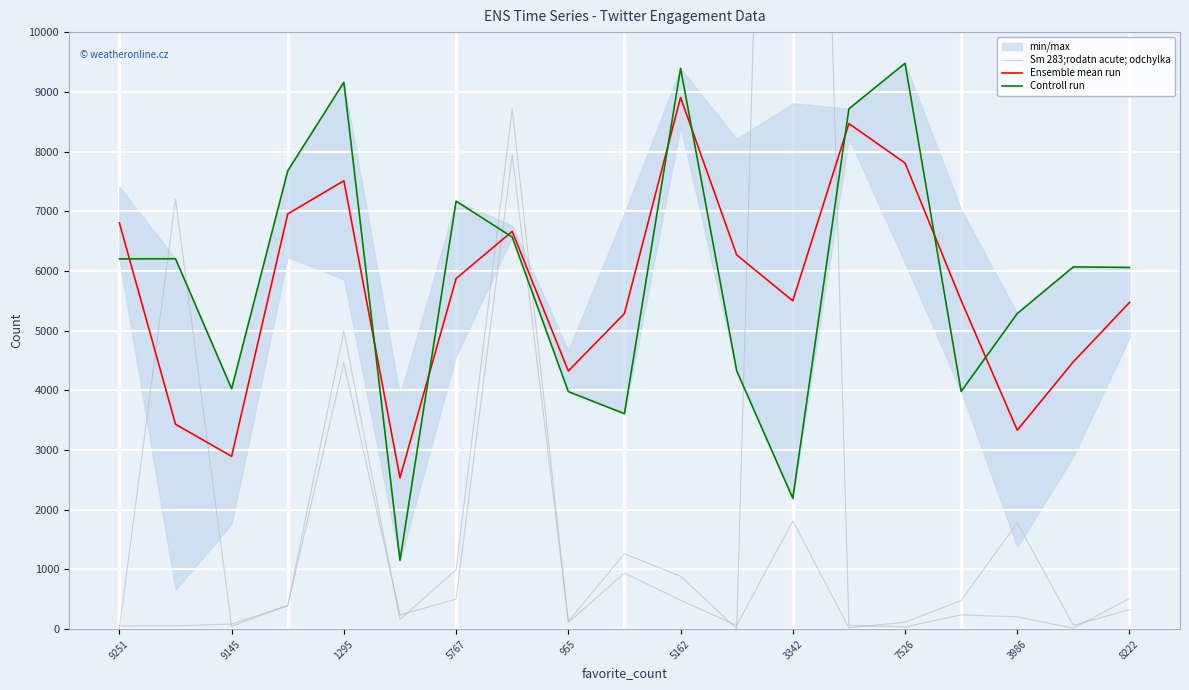

At which category does Ensemble mean run reach its first local peak?

1295